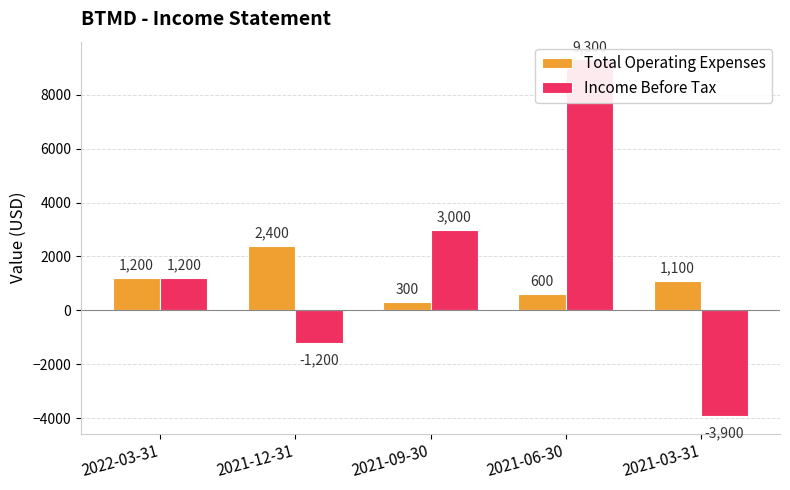

Reading left to right, transcribe all the data shown in this chart.

Total Operating Expenses: 2022-03-31=1200	2021-12-31=2400	2021-09-30=300	2021-06-30=600	2021-03-31=1100
Income Before Tax: 2022-03-31=1200	2021-12-31=-1200	2021-09-30=3000	2021-06-30=9300	2021-03-31=-3900